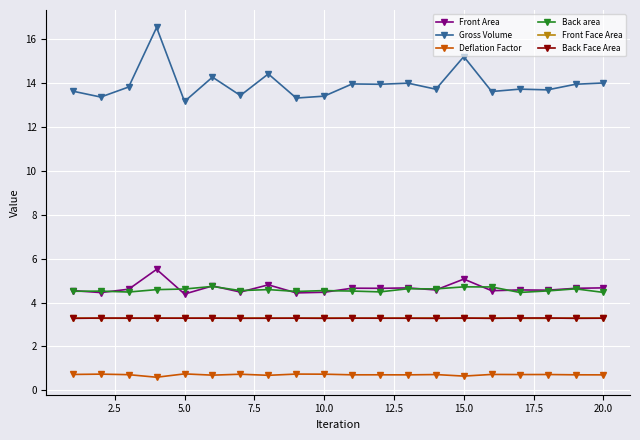

What is the lowest value of the Front Area series?

4.4